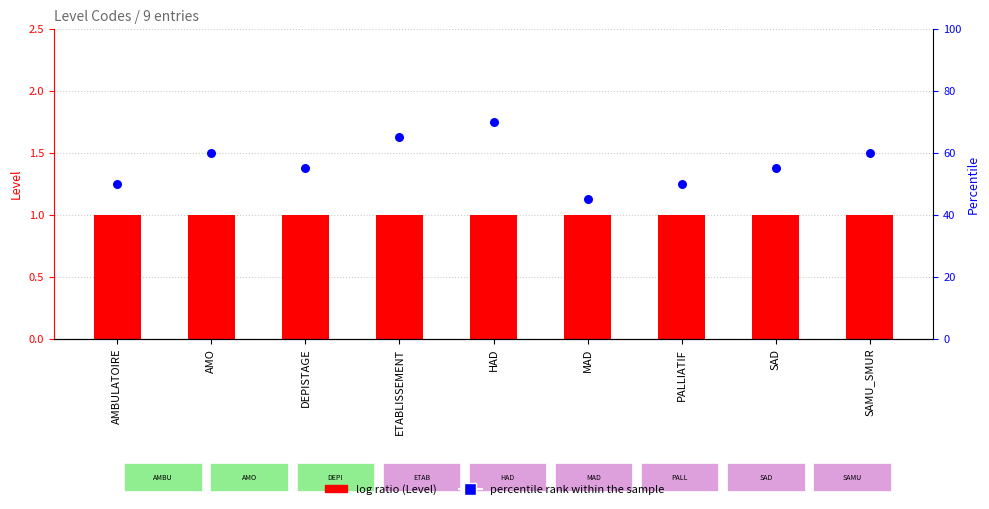

What are all the series names shown in the legend?

Level, percentile rank within the sample